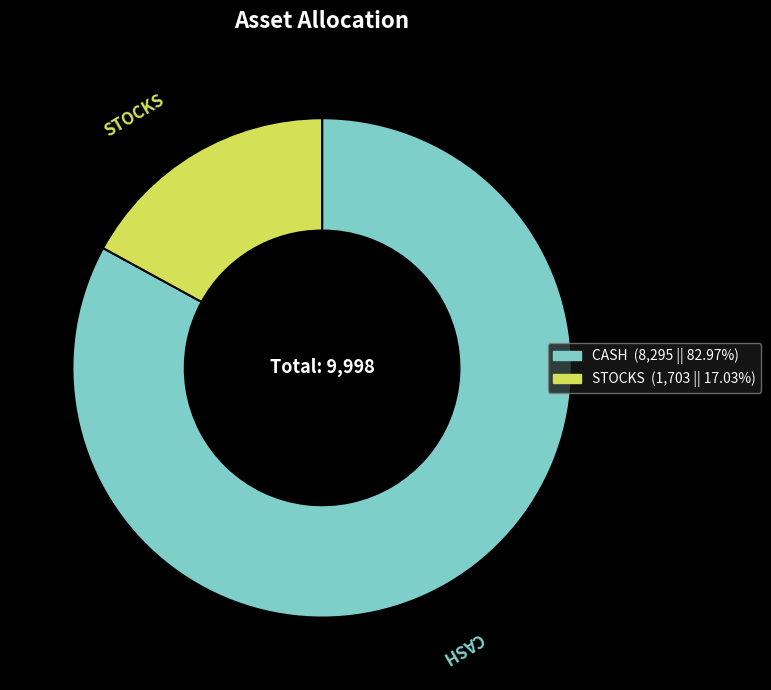

Rank the categories by value from lowest to highest.

STOCKS, CASH